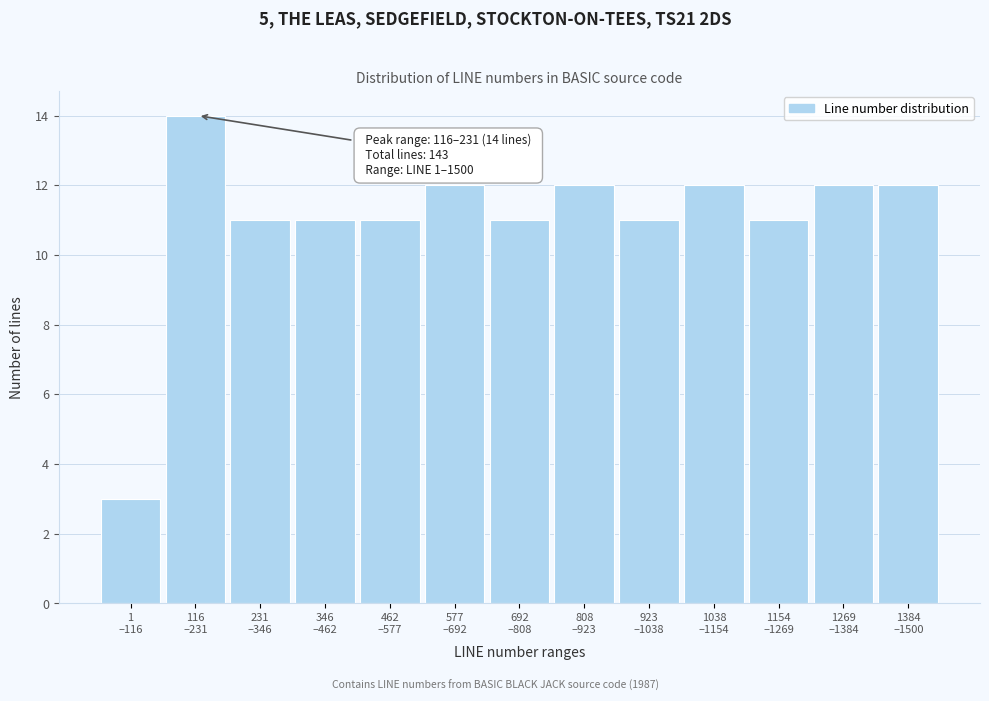

Reading right to left, transcribe all the data shown in this chart.

12	12	11	12	11	12	11	12	11	11	11	14	3